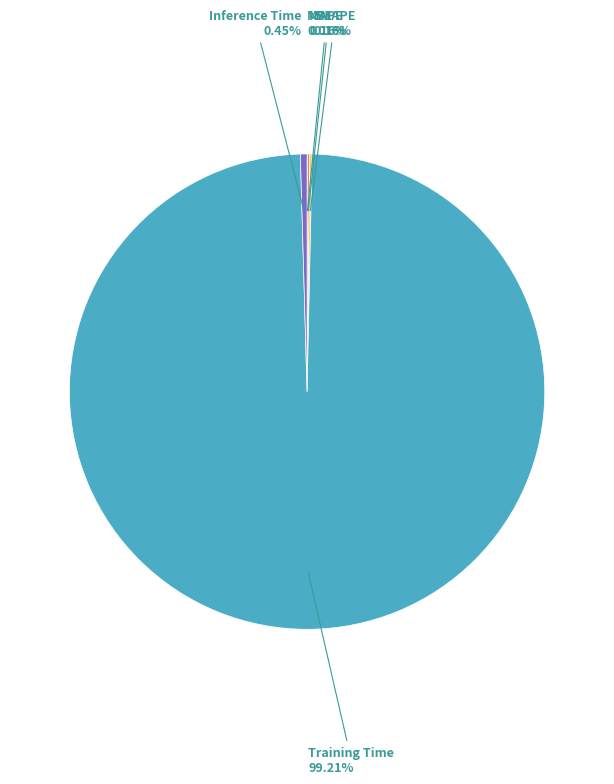

Which category has the biggest portion of the pie?

Training Time